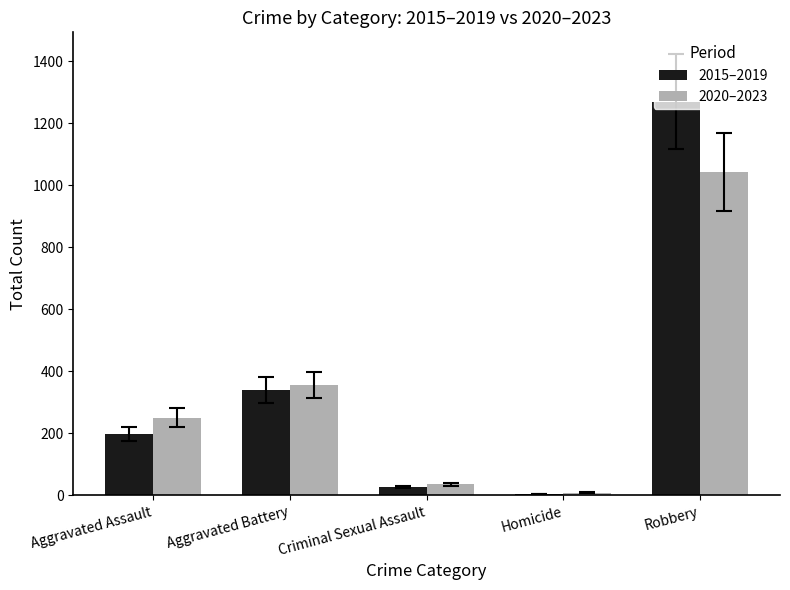

What is the sum of the 2020–2023 values at Robbery and Aggravated Battery?

1399